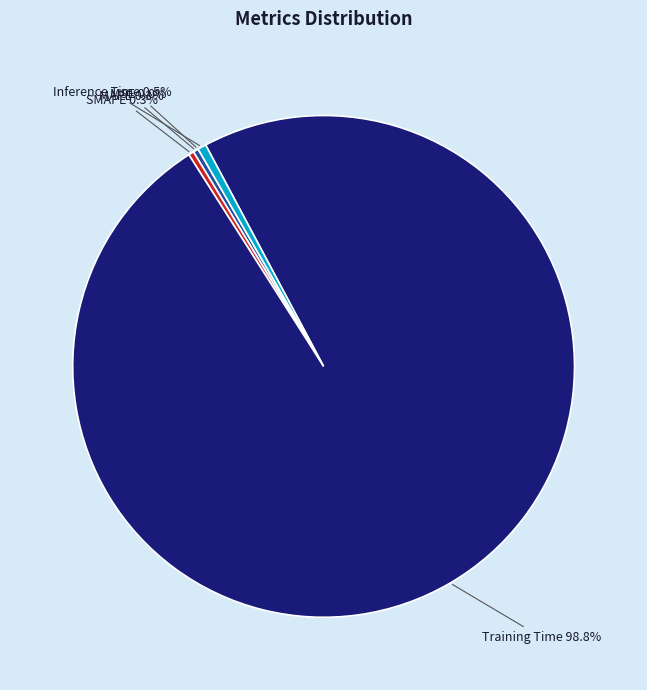

Between Training Time and MAPE, which is larger?

Training Time